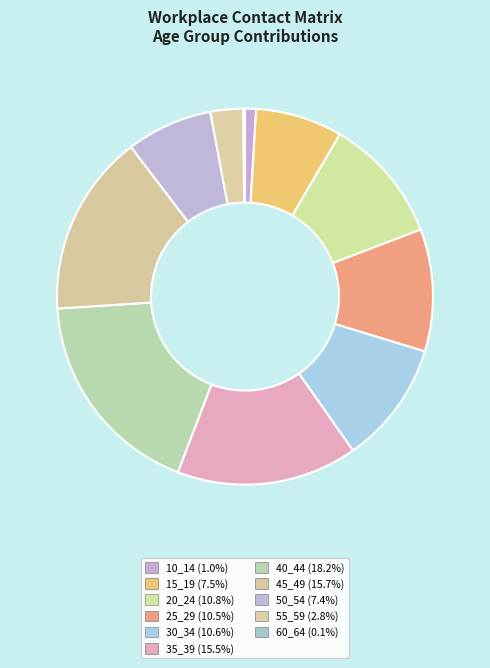

How many segments does this pie chart have?

11